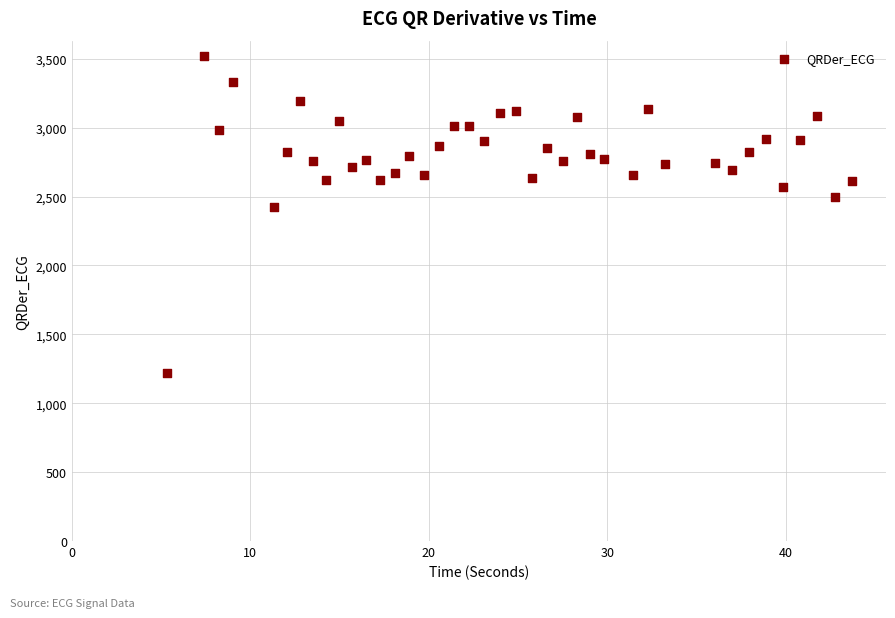

What Y value in the scatter plot is closest to 2367?

2425.0